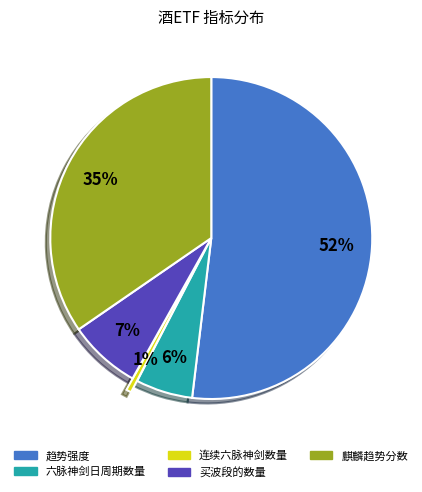

Which has a higher value, 麒麟趋势分数 or 买波段的数量?

麒麟趋势分数